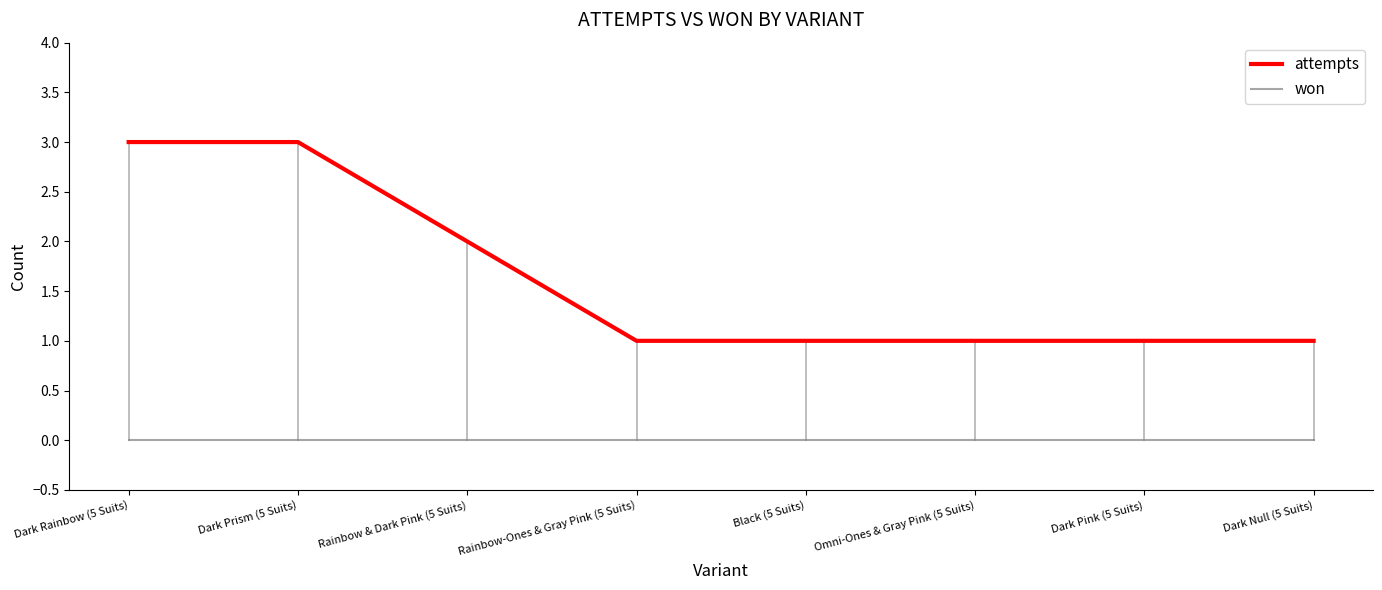

What is the sum of the attempts values at Omni-Ones & Gray Pink (5 Suits) and Rainbow & Dark Pink (5 Suits)?

3